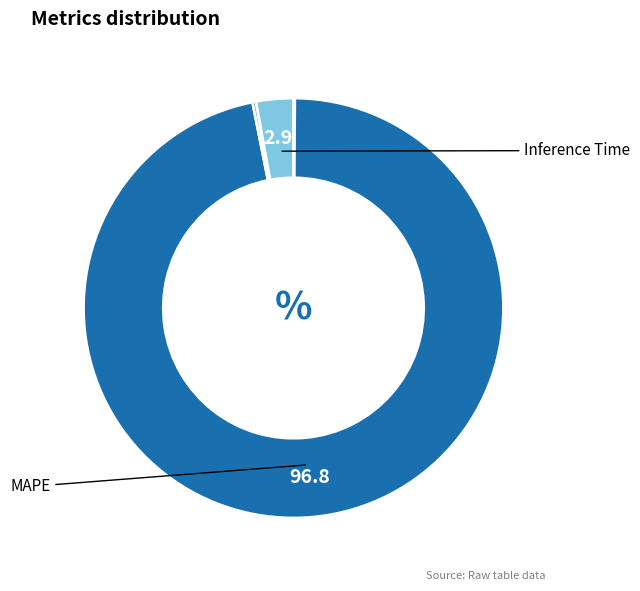

Which category has the biggest portion of the pie?

MAPE